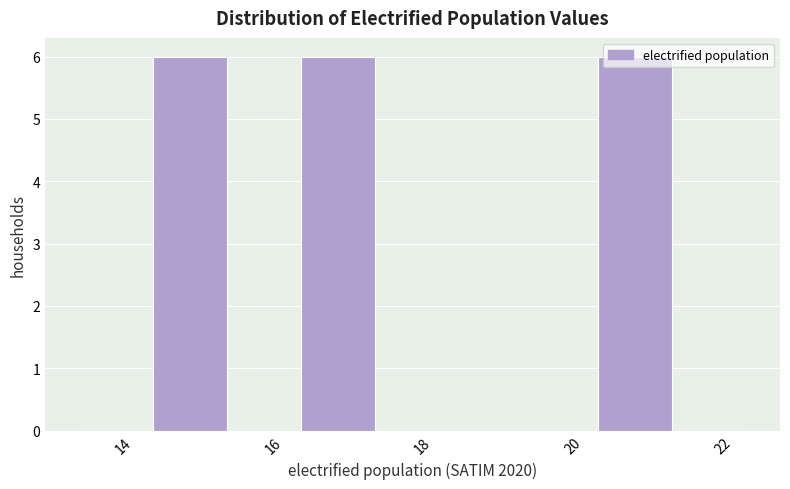

Reading left to right, transcribe this chart: for each bar, give the range it covers on the x-axis and its height. Neither the bar edges nor the heights are printed on the chart, so give them approximately, as read against the axes.

13.4 to 14.4: 0
14.4 to 15.4: 6
15.4 to 16.4: 0
16.4 to 17.4: 6
17.4 to 18.4: 0
18.4 to 19.4: 0
19.4 to 20.4: 0
20.4 to 21.4: 6
21.4 to 22.4: 0